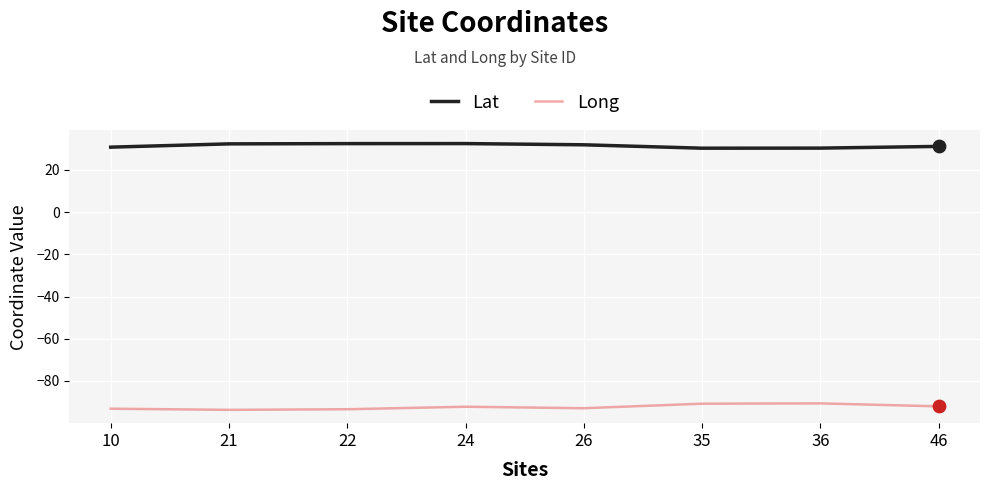

What is the spread (max minus min) of values at 35?

121.0